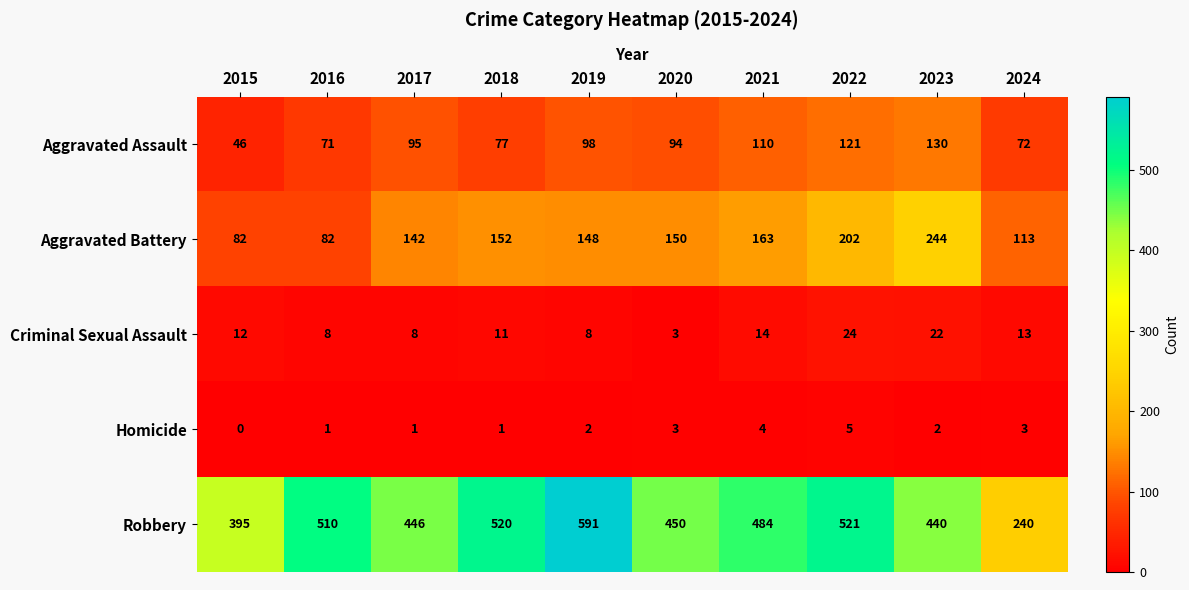

At which category is the sum across all series the highest?

2022